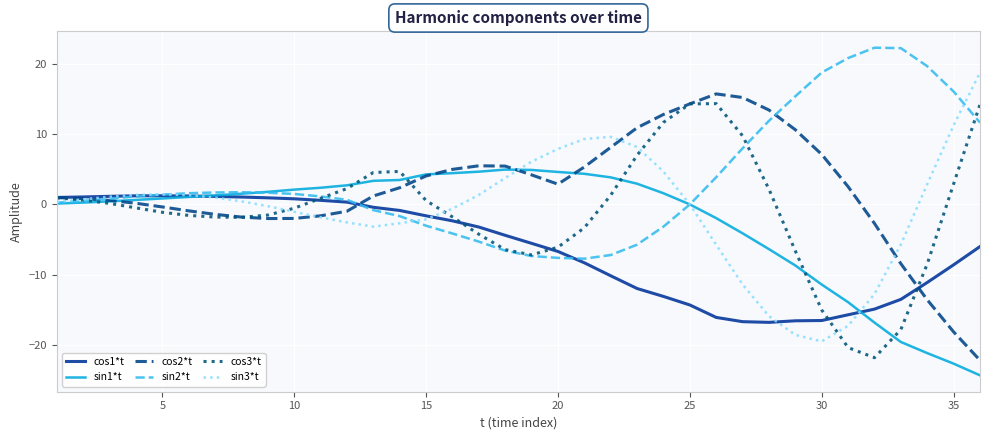

Count the number of data series in this chart.

6